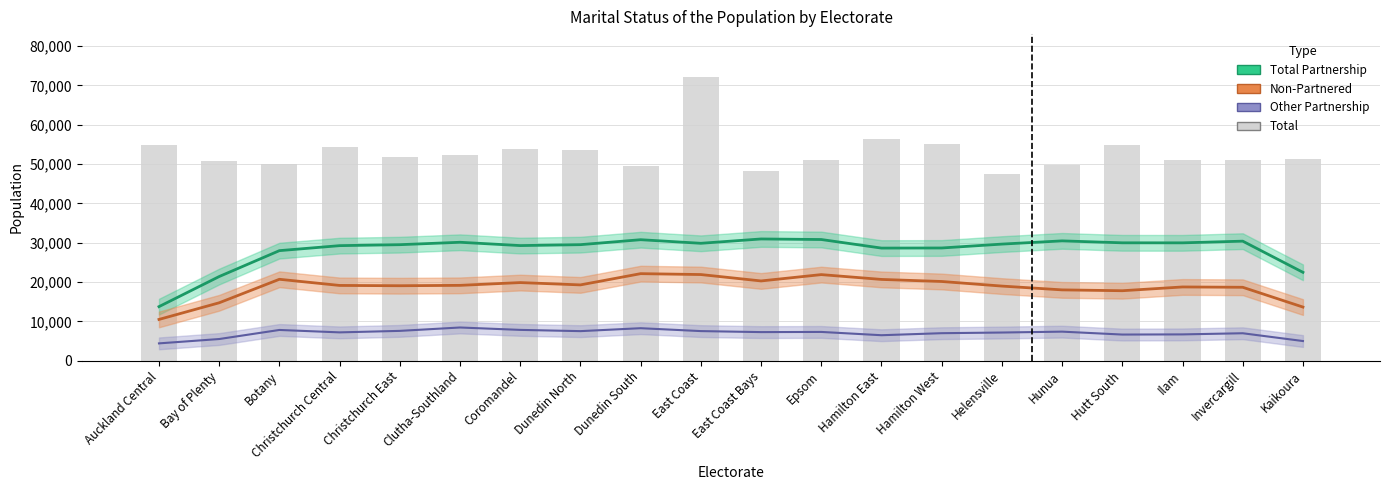

Between Kaikoura and Christchurch Central, which is larger?

Christchurch Central